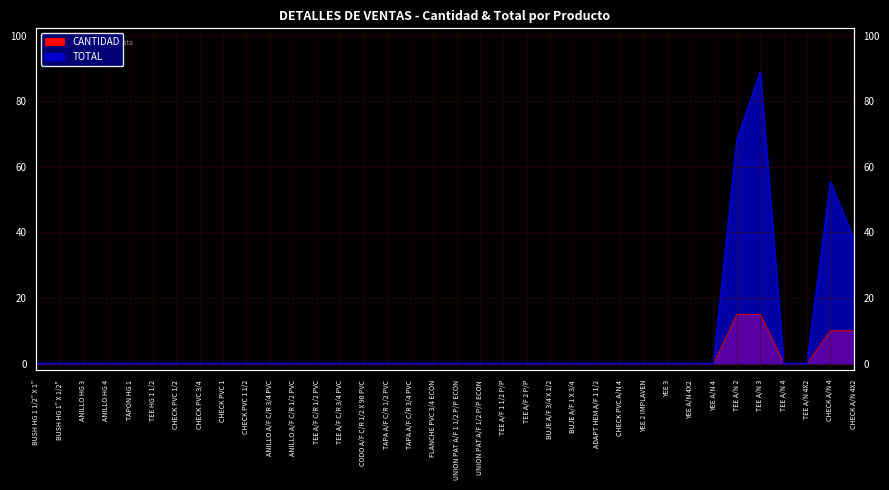

True or false: CANTIDAD and TOTAL cross at least once.

False